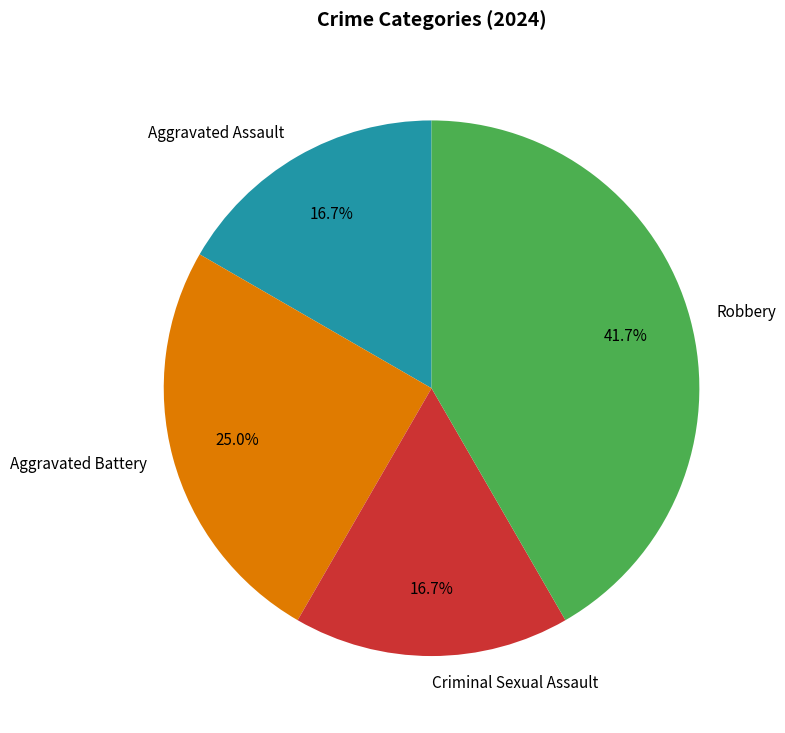

Which has a higher value, Robbery or Aggravated Battery?

Robbery